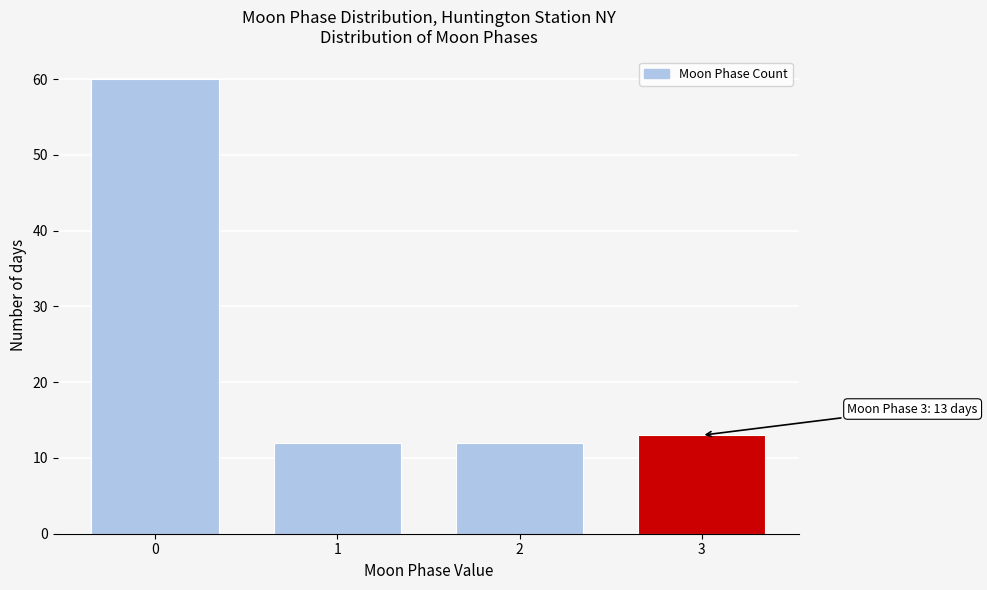

Reading left to right, extract all data points from this chart.

60	12	12	13